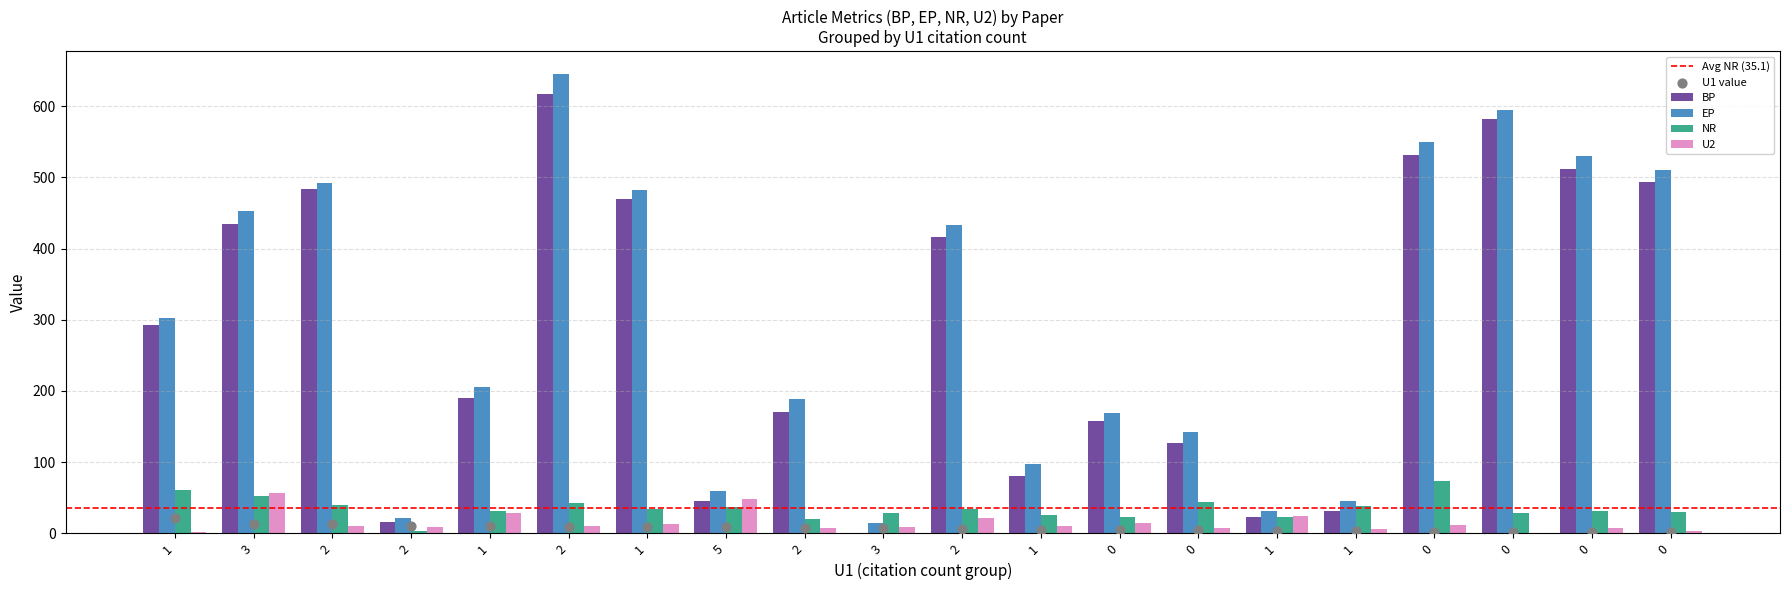

At how many categories does at least one series exceed 438?

8